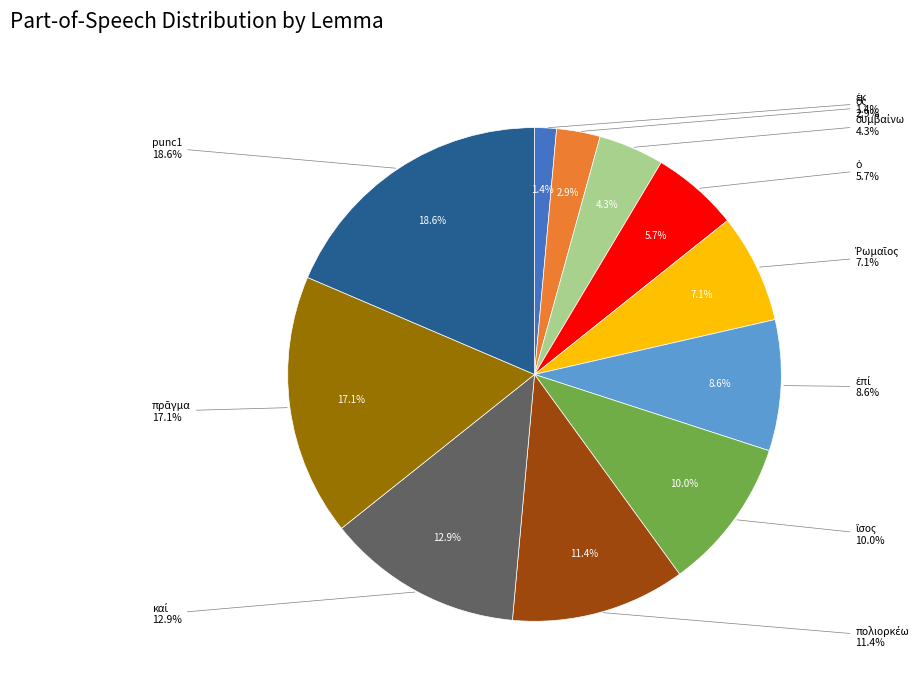

Do ἴσος and ἐκ together represent more than half of the pie?

No